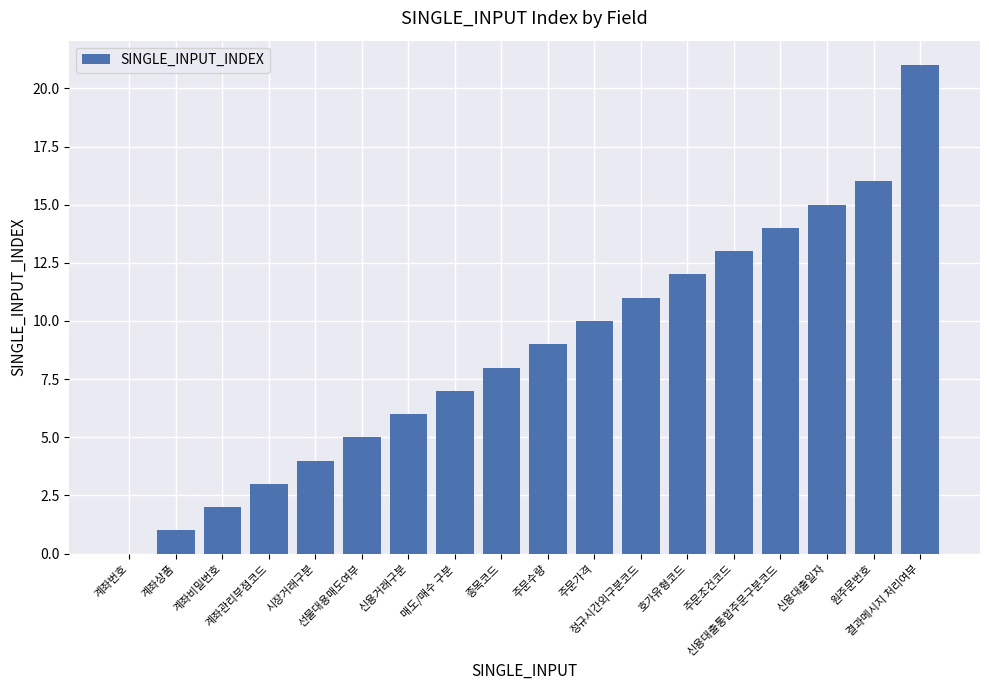

Reading right to left, extract all data points from this chart.

21	16	15	14	13	12	11	10	9	8	7	6	5	4	3	2	1	0